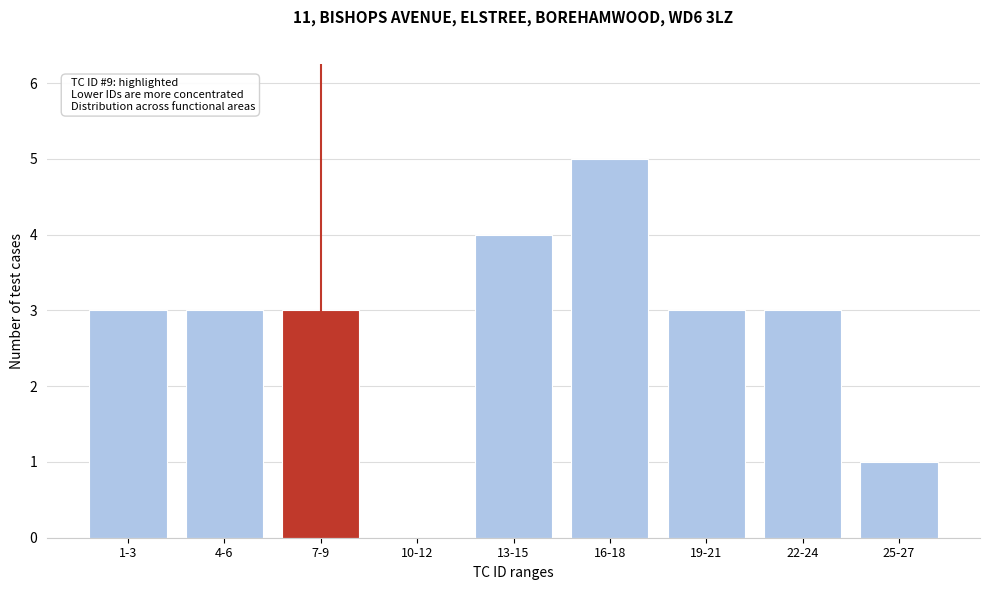

Reading left to right, what are all the values shown in this chart?

1-3=3	4-6=3	7-9=3	10-12=0	13-15=4	16-18=5	19-21=3	22-24=3	25-27=1